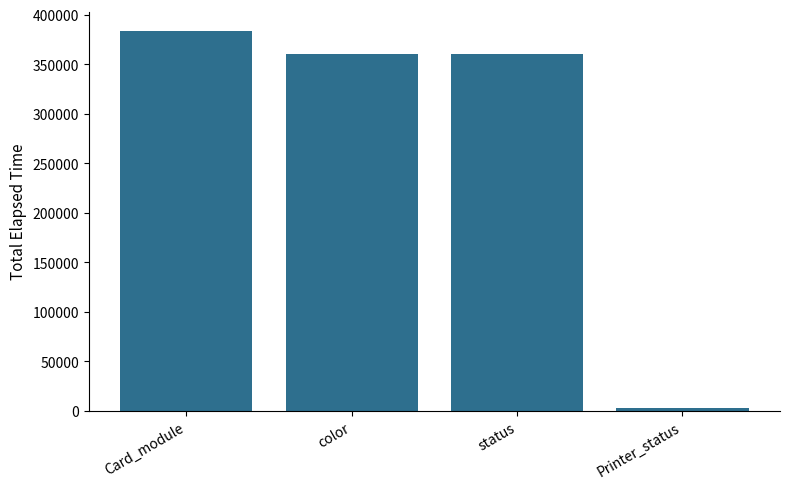

Reading left to right, what are all the values shown in this chart?

383867	360567	360567	2564